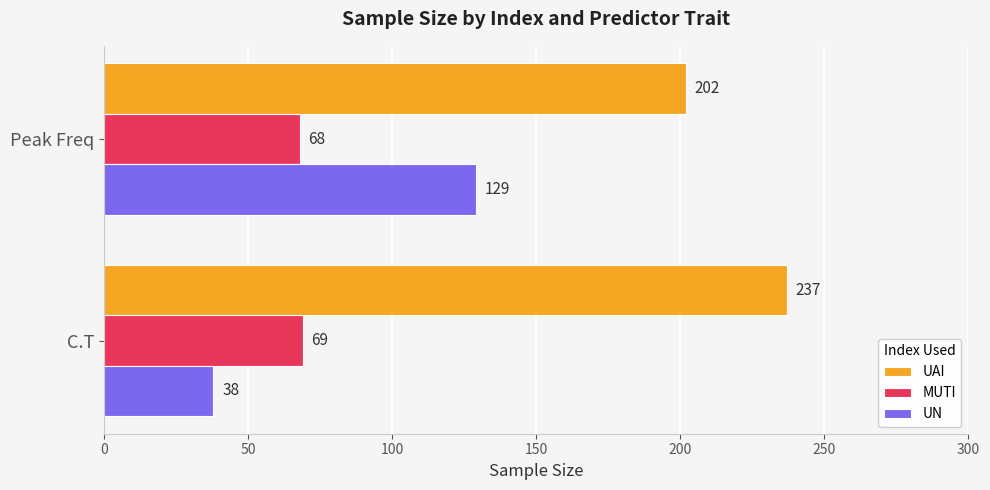

What is the average value of the UN series?

84